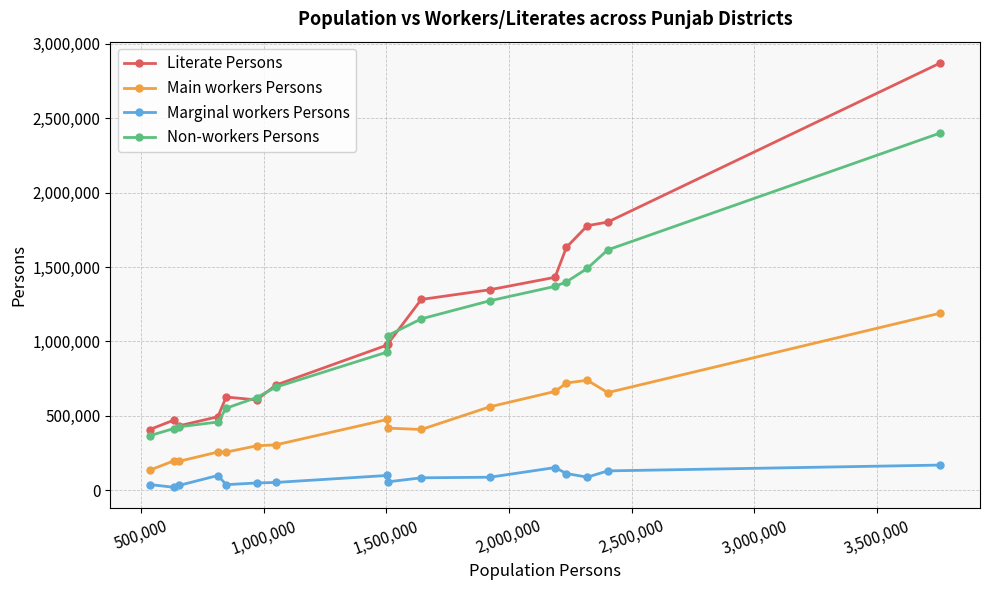

True or false: Main workers Persons and Non-workers Persons cross at least once.

False